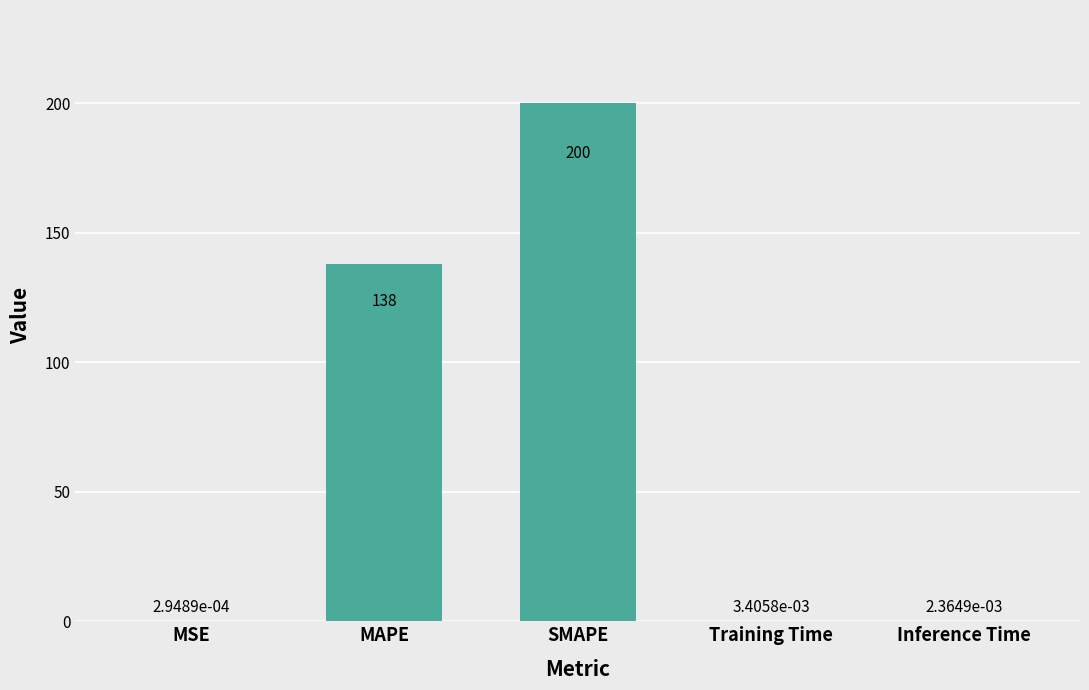

What is the approximate value at SMAPE?

200.0